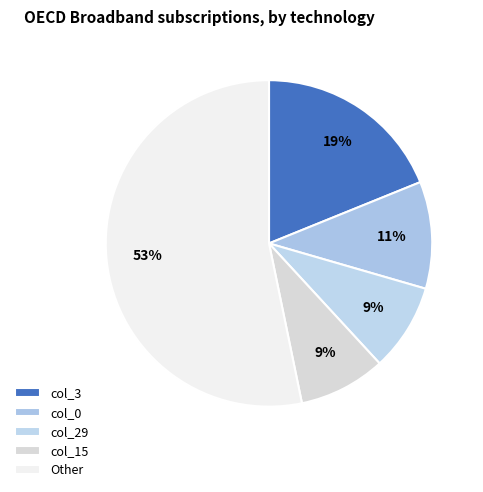

True or false: col_29 accounts for 9% of the total.

True